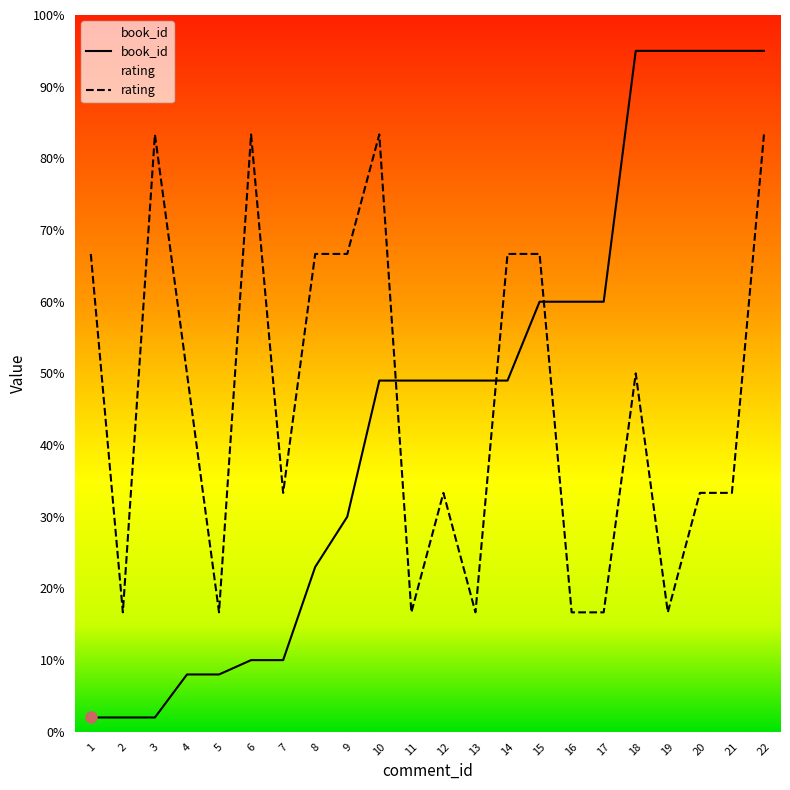

True or false: rating has more than 0 points higher than both neighbors.

True